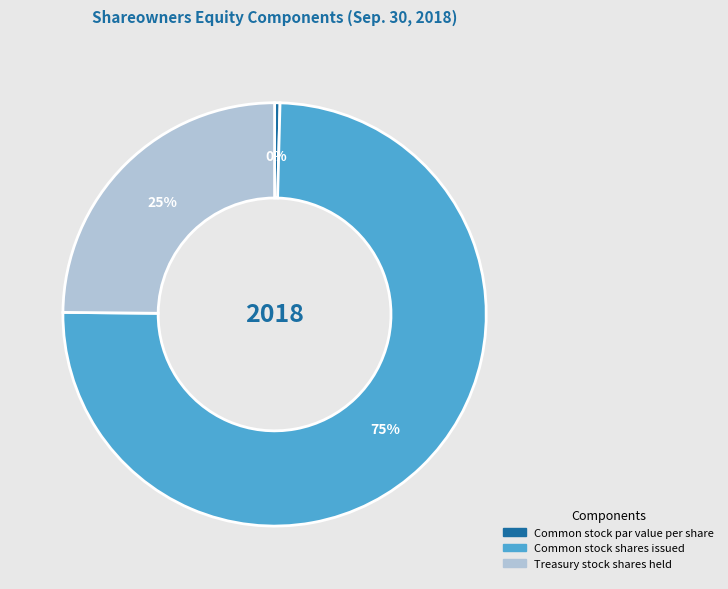

Count the number of slices in the pie.

3